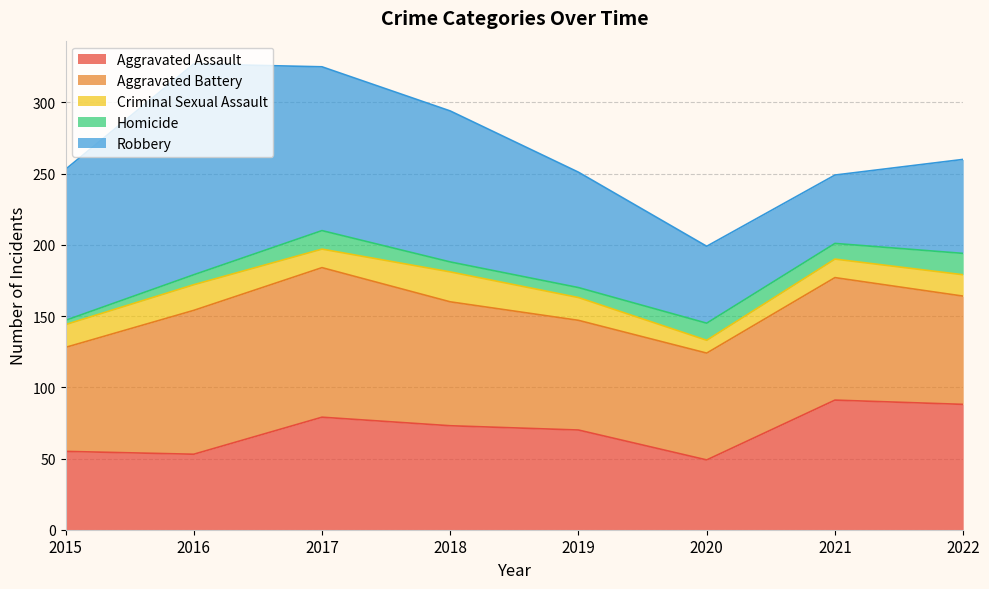

What is the difference between the highest and lowest values at 2019?

74